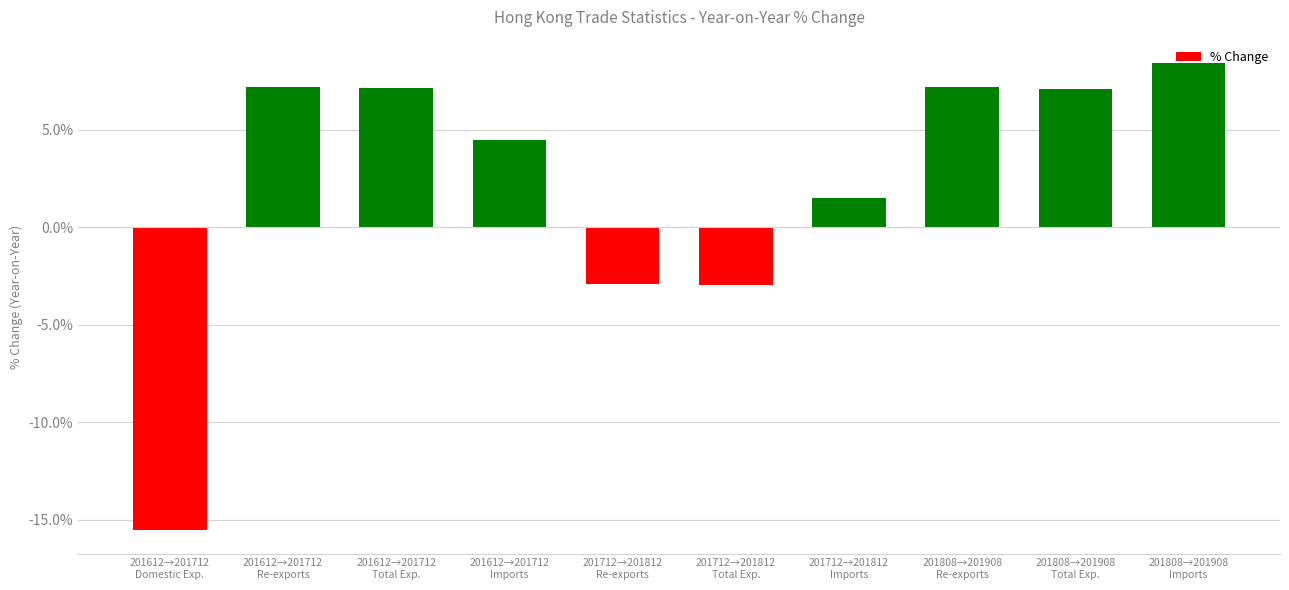

Which category has the lowest value across all series?

201612→201712
Domestic Exp.